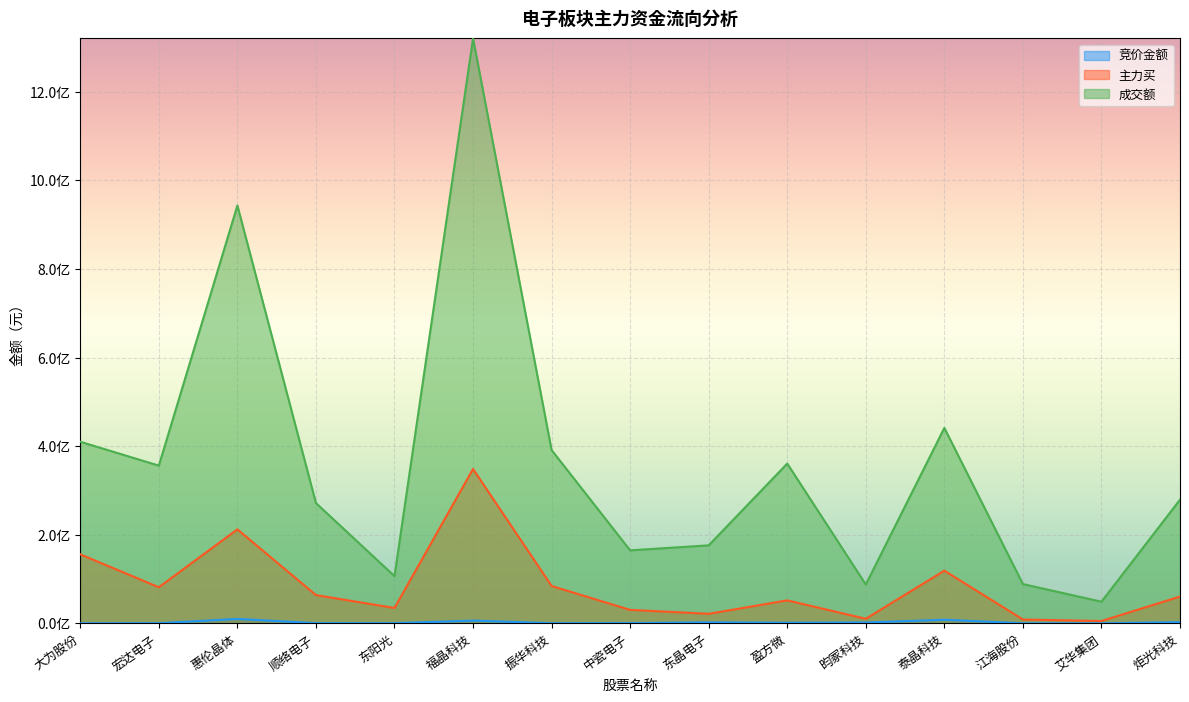

Which series has the largest total across all categories?

成交额